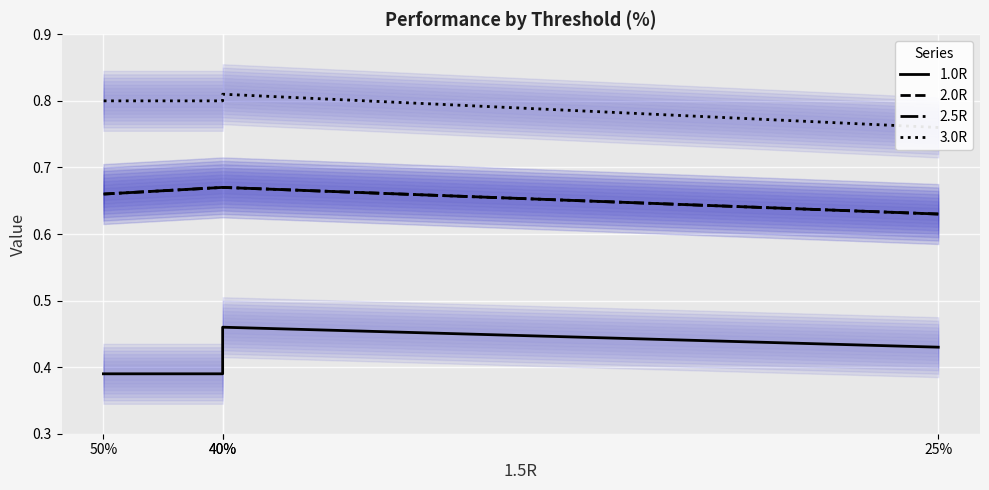

Which series has the widest spread of values?

1.0R